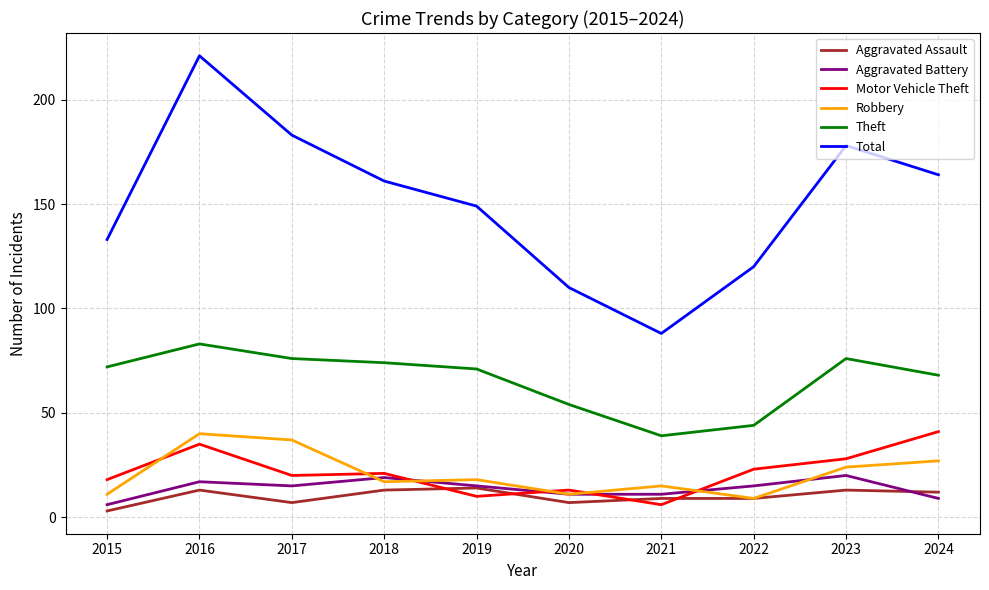

Reading left to right, extract all data points from this chart.

Aggravated Assault: 3	13	7	13	14	7	9	9	13	12
Aggravated Battery: 6	17	15	19	15	11	11	15	20	9
Motor Vehicle Theft: 18	35	20	21	10	13	6	23	28	41
Robbery: 11	40	37	17	18	11	15	9	24	27
Theft: 72	83	76	74	71	54	39	44	76	68
Total: 133	221	183	161	149	110	88	120	178	164